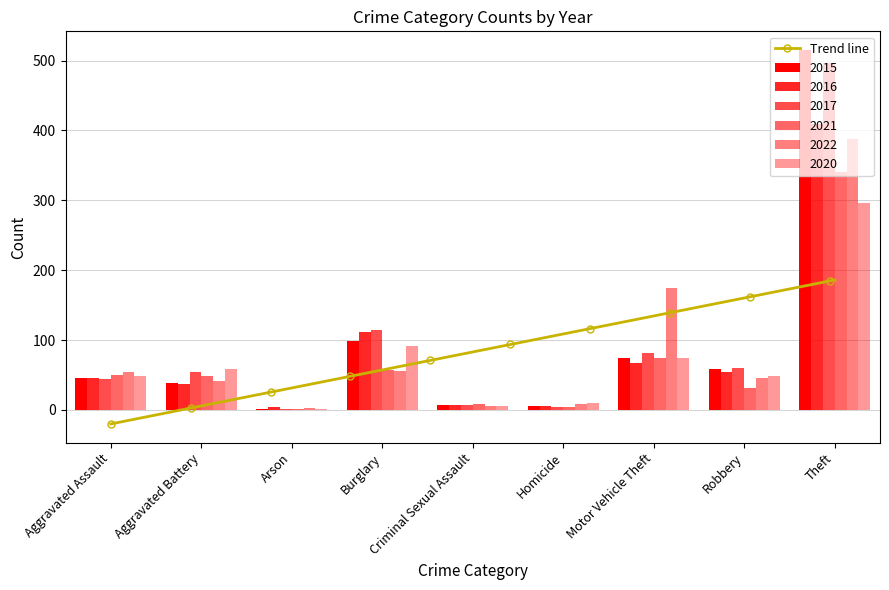

What is the sum of the 2016 values at Arson and Homicide?

9